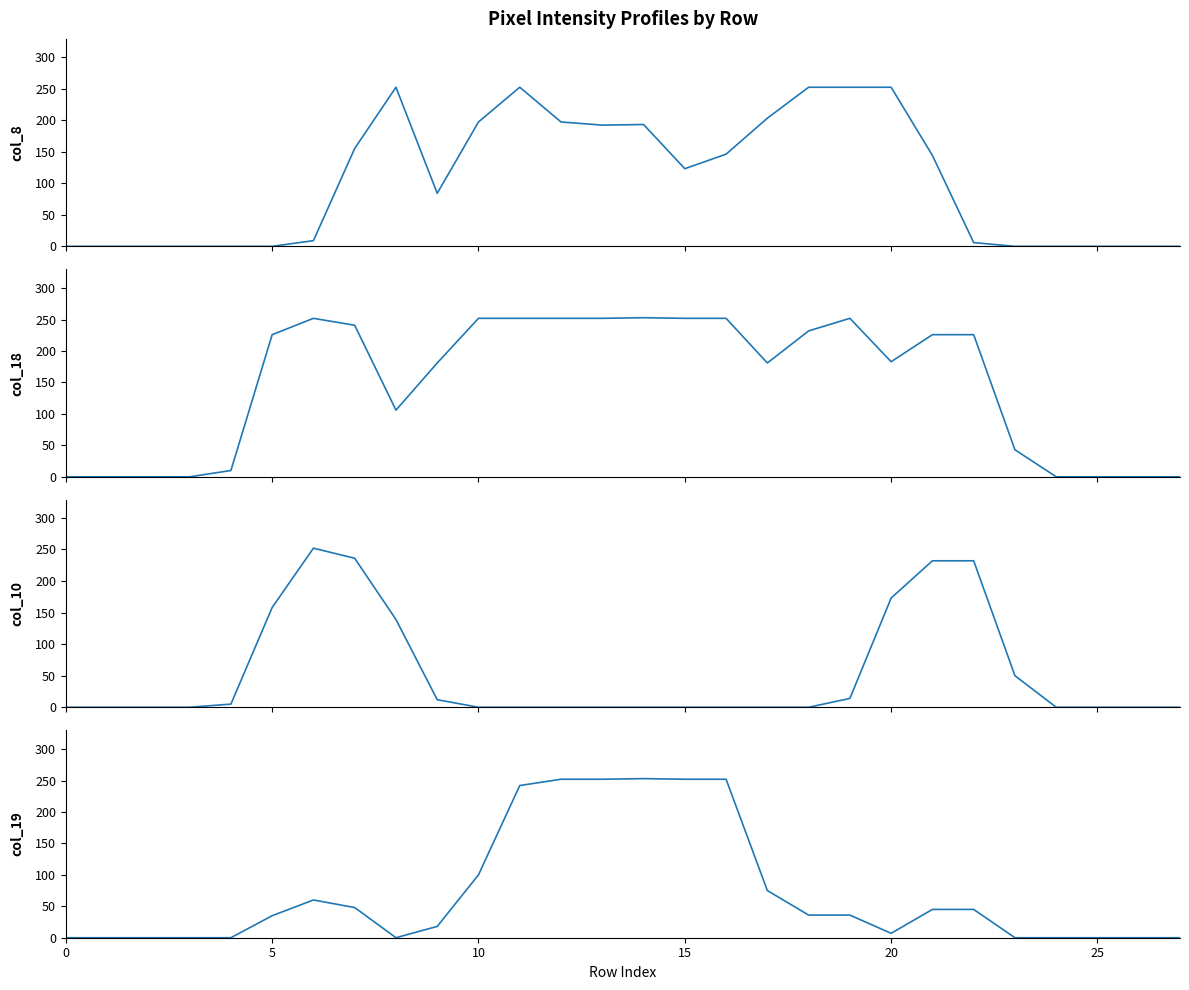

Is this an area chart (filled region under the line)?

No